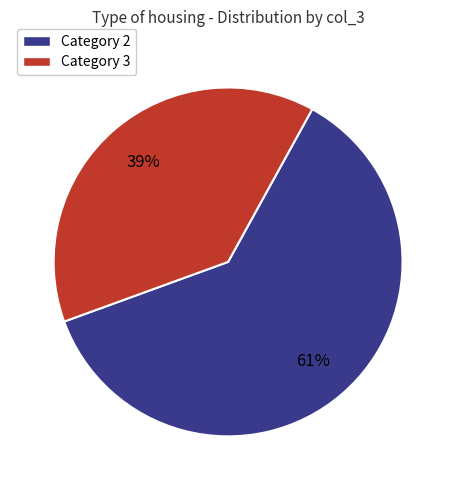

Is there a majority slice in this chart?

Yes